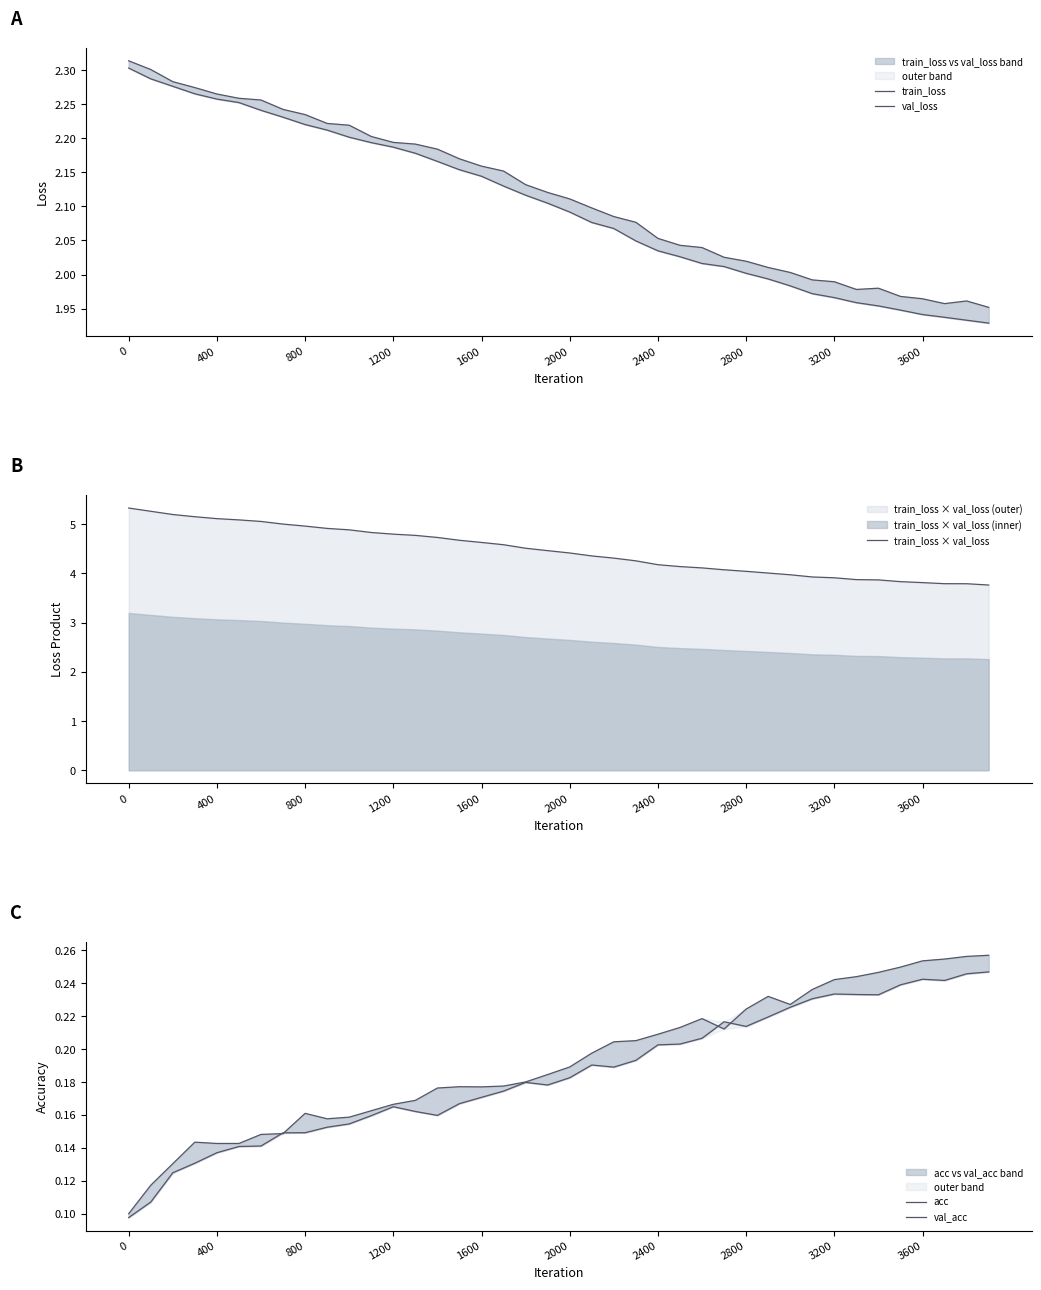

The train_loss × val_loss series shows 1.9 at 3600. True or false?

False